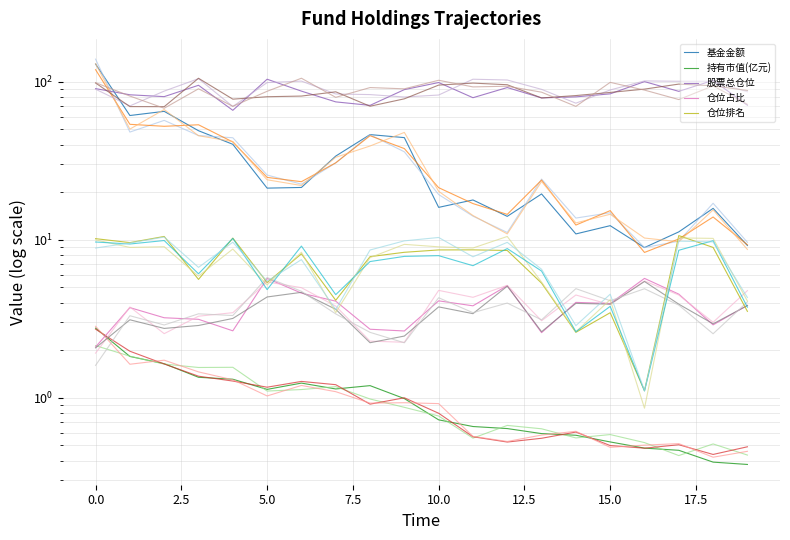

True or false: 基金金额 and 仓位排名 cross at least once.

False